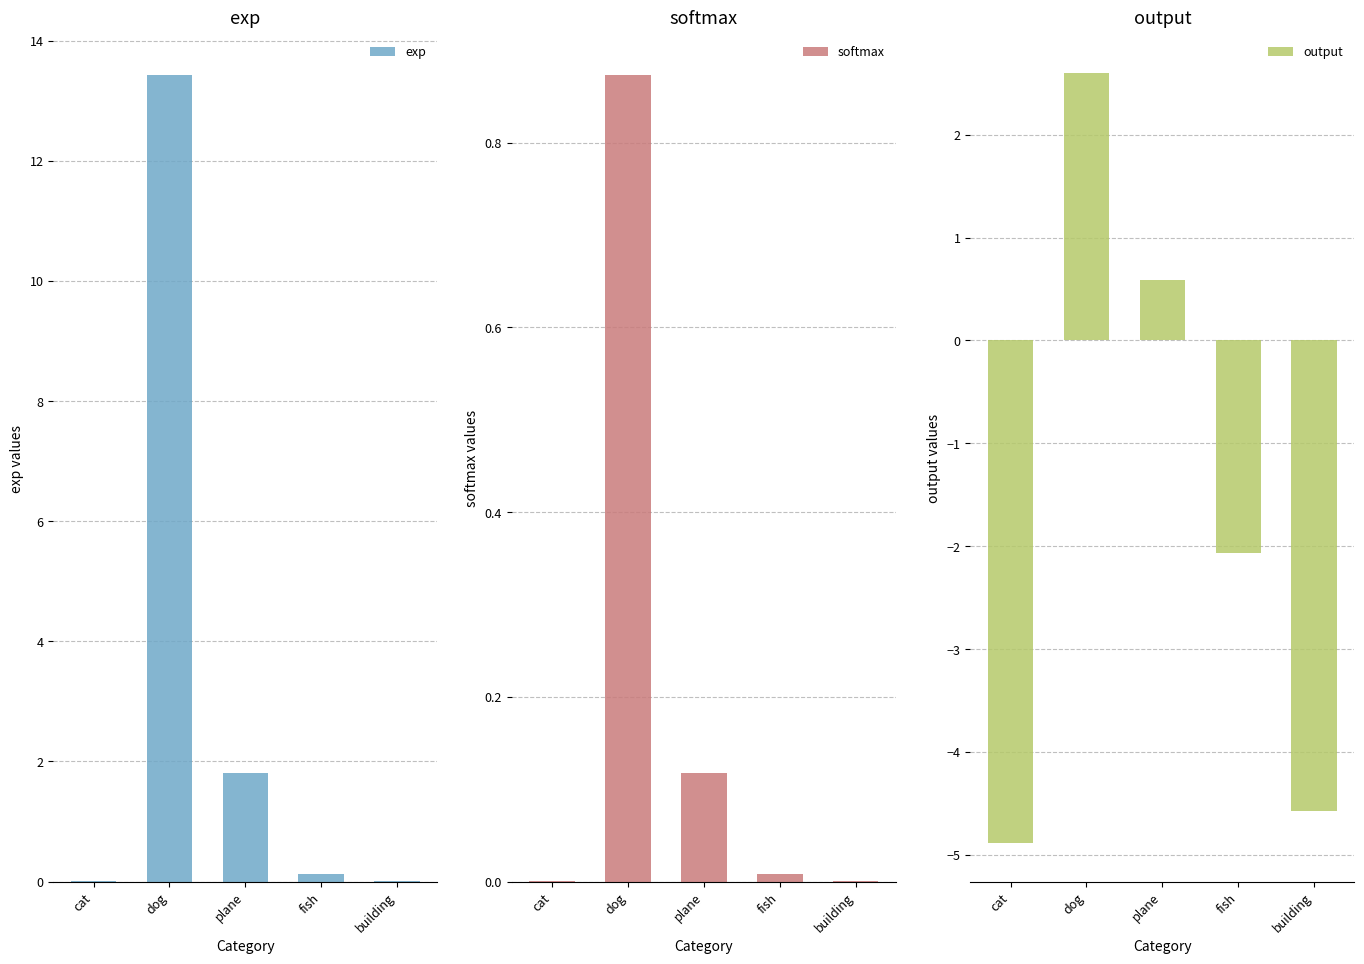

Rank the categories by exp value from lowest to highest.

cat, building, fish, plane, dog